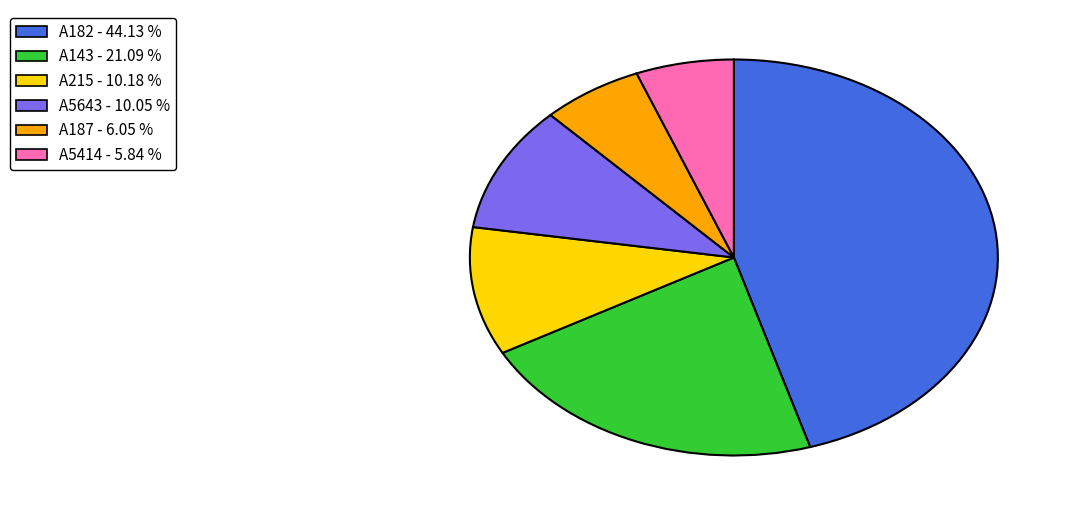

Is А182 - 44.13 % the majority of the pie?

No